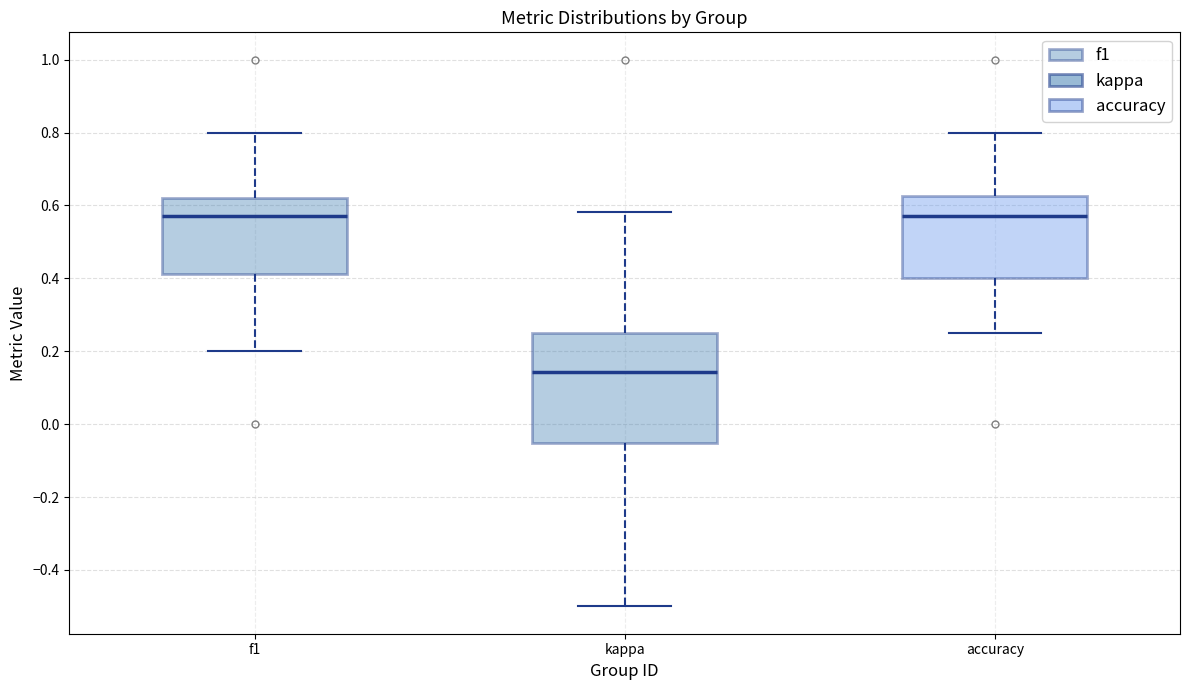

Reading left to right, read every box against the y-axis: the position of its median line, the range the box covers, and the ends of its whiskers. The values are not printed on the chart, so give them approximately, as read against the axis.

f1: median 0.58, box 0.42 to 0.62, whiskers 0.20 to 0.80
kappa: median 0.14, box -0.06 to 0.26, whiskers -0.50 to 0.58
accuracy: median 0.58, box 0.40 to 0.62, whiskers 0.26 to 0.80